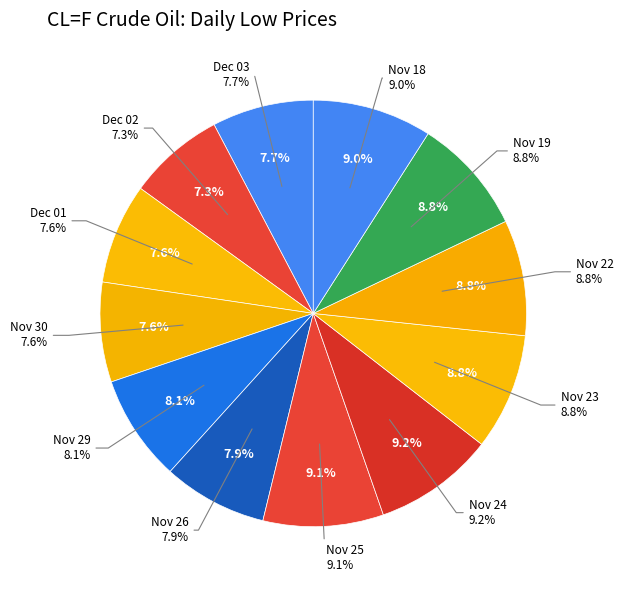

Rank the categories by value from lowest to highest.

Dec 02, Nov 30, Dec 01, Dec 03, Nov 26, Nov 29, Nov 22, Nov 23, Nov 19, Nov 18, Nov 25, Nov 24